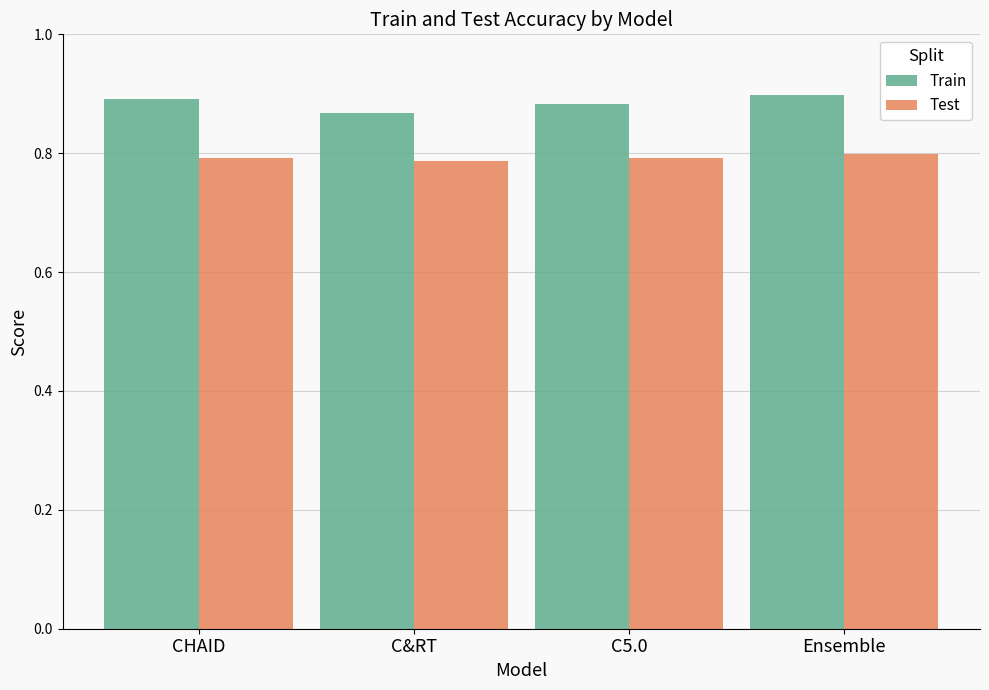

The value of Train at C5.0 is 0.2. True or false?

False